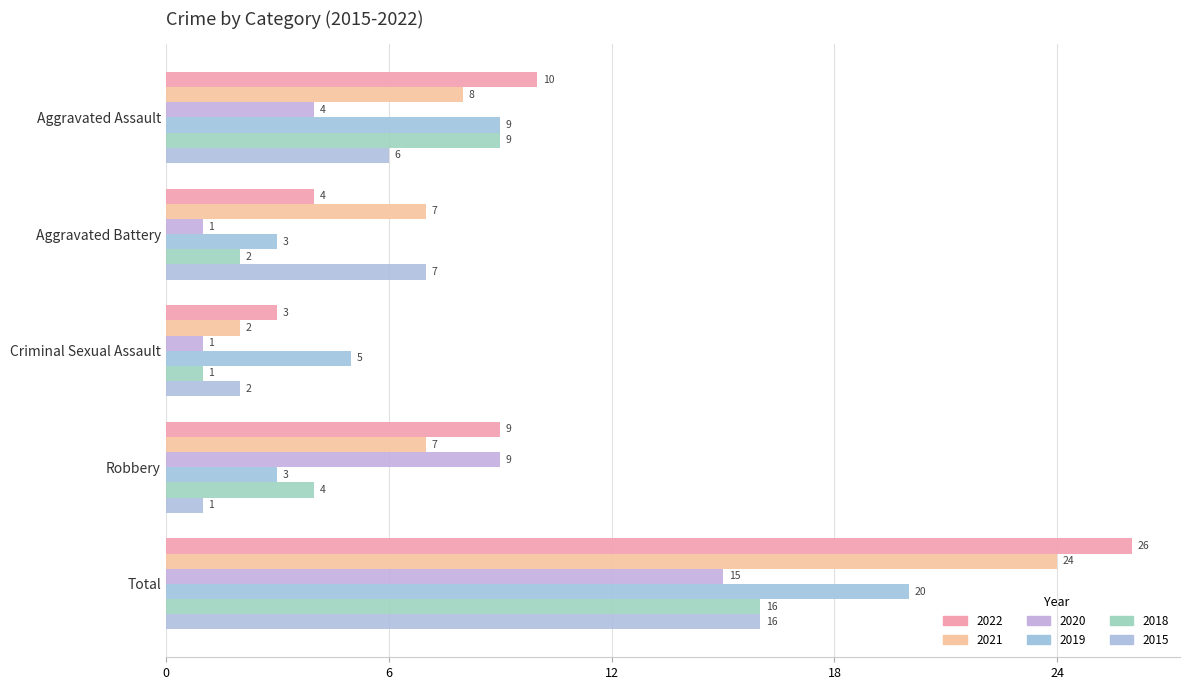

What is the total value across all series at Aggravated Assault?

46